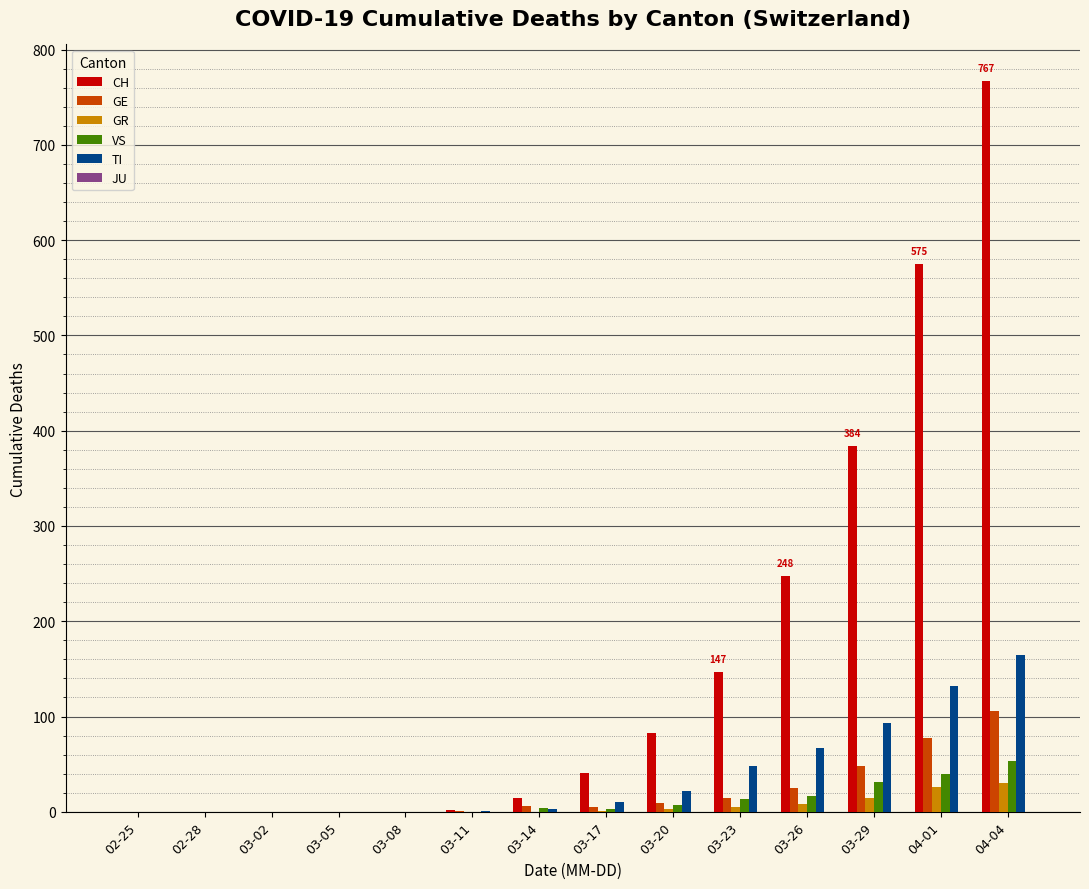

Which series has the widest spread of values?

CH